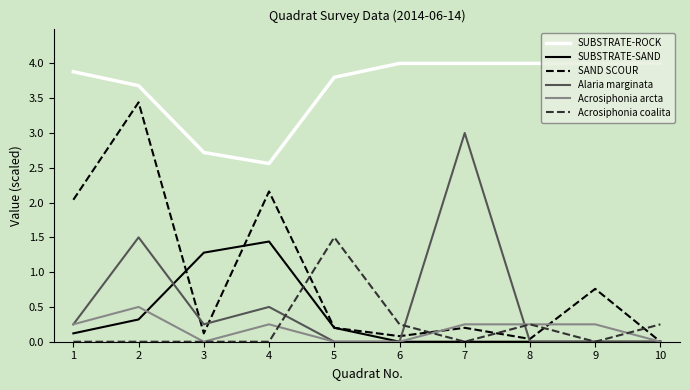

Is it true that Acrosiphonia arcta equals 0.2 at 9?

True